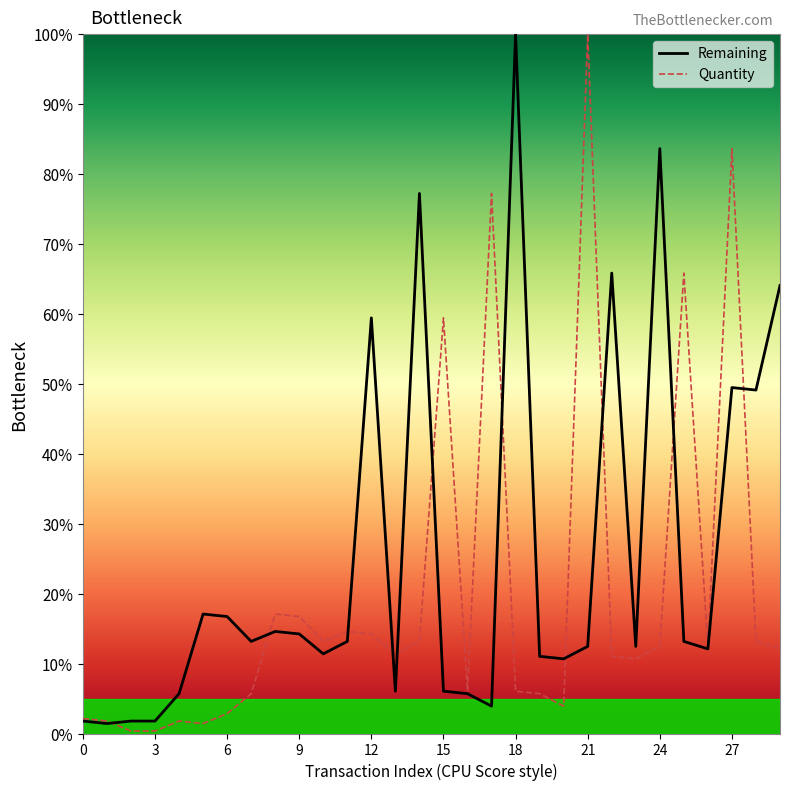

Is this an area chart (filled region under the line)?

No